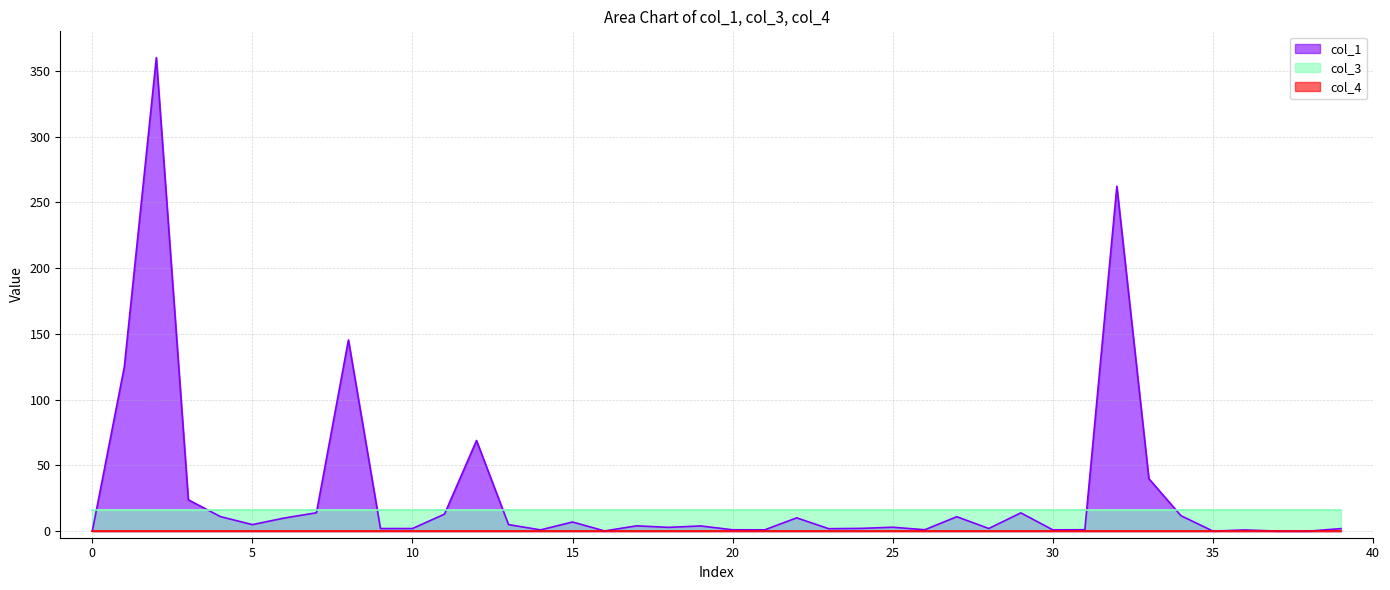

What is the difference between the maximum and minimum values in the col_1 series?

360.0